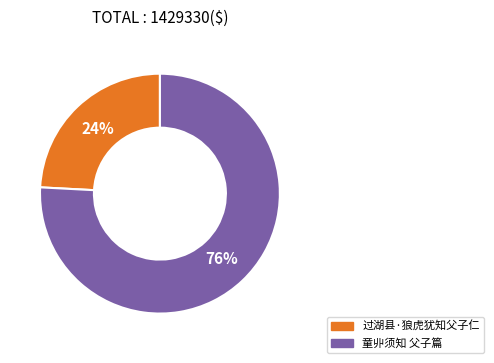

What percentage is the 过湖县·狼虎犹知父子仁 slice, to the nearest percent?

24%